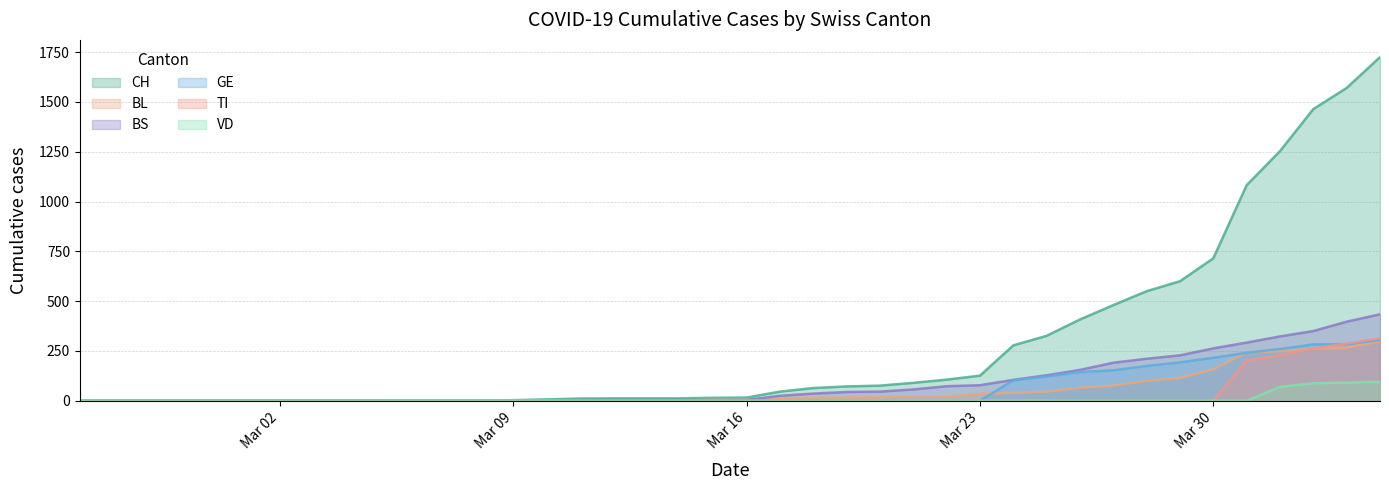

At which category does BS reach its first local valley?

2020-03-15